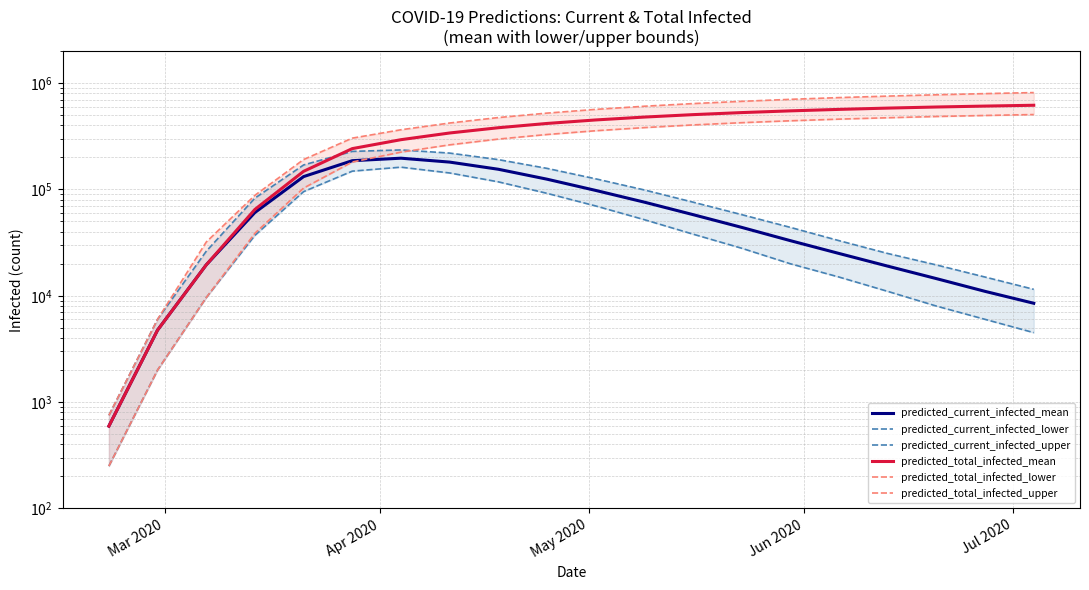

True or false: predicted_total_infected_upper and predicted_current_infected_mean intersect in this chart.

False